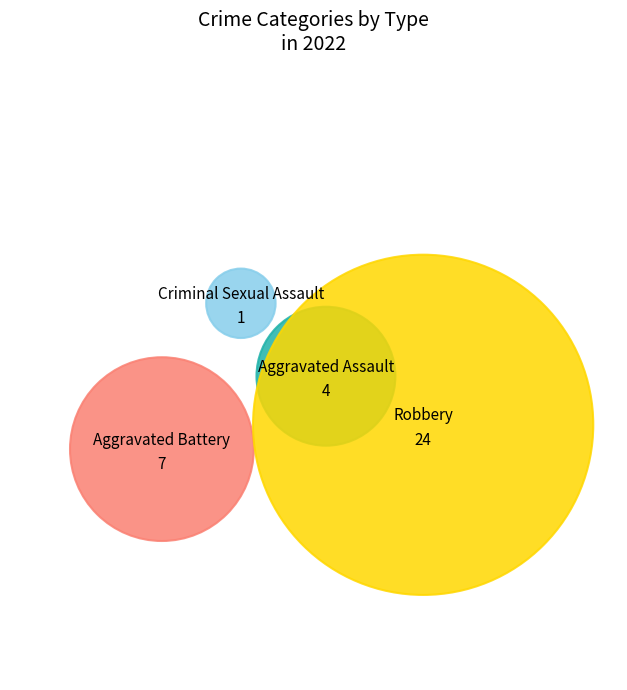

To the nearest percent, what is the average slice percentage?

25%